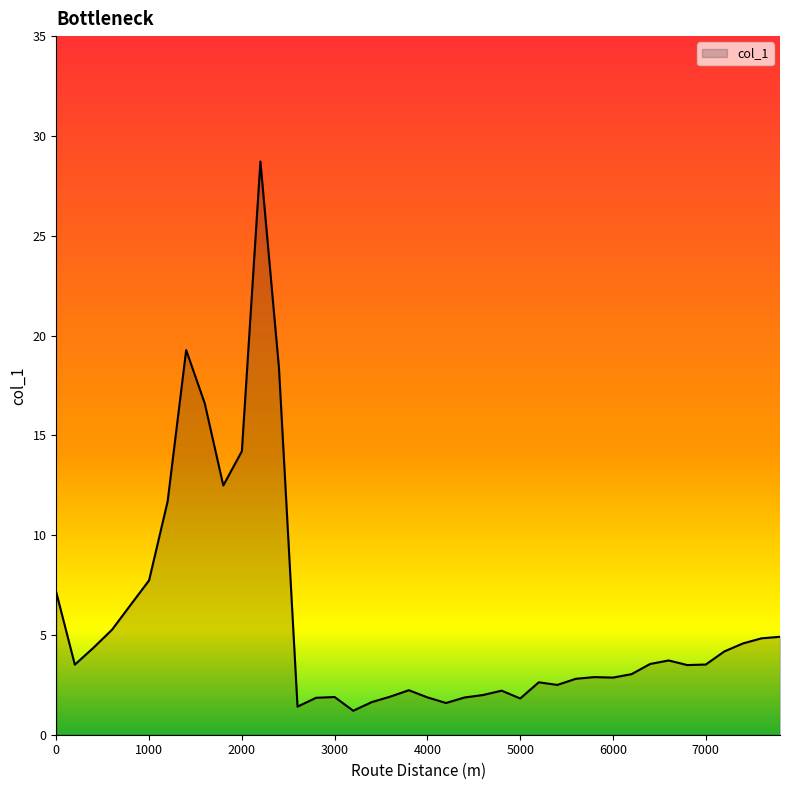

What is the maximum value shown in the chart?

28.7